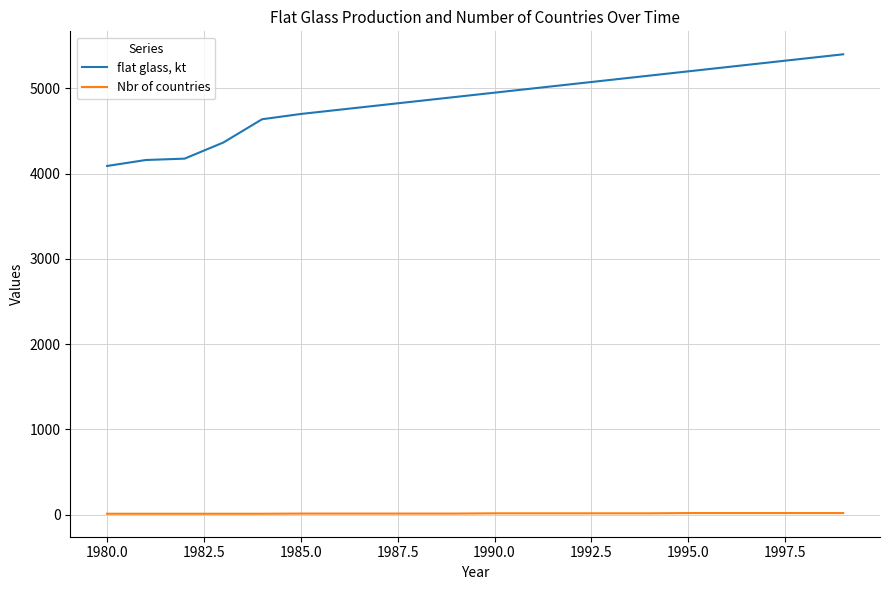

What are all the series names shown in the legend?

flat glass, kt, Nbr of countries